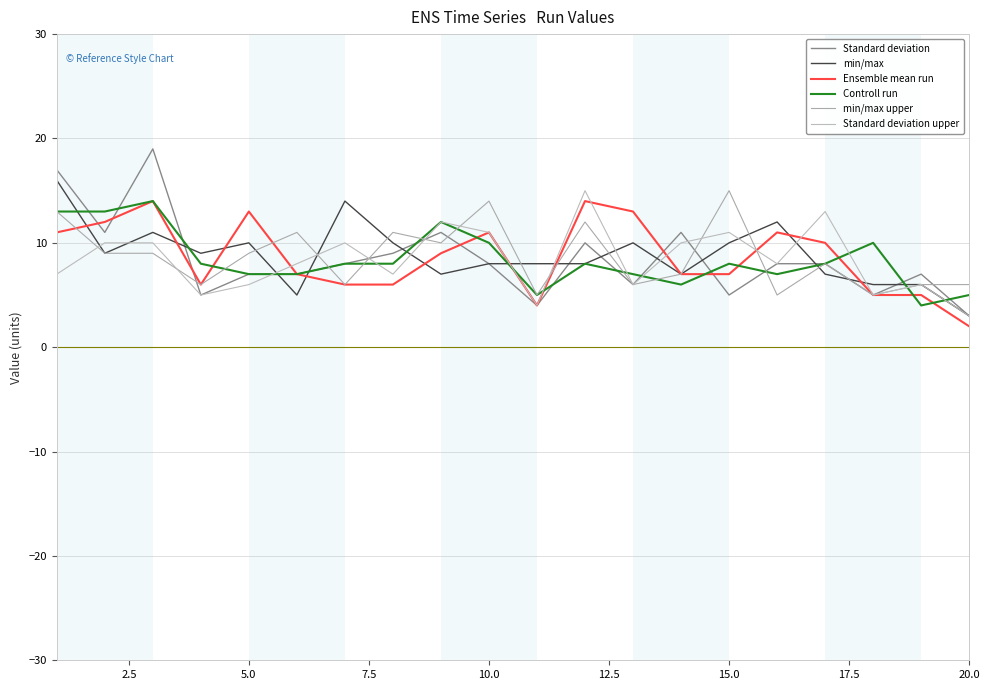

At how many categories does at least one series exceed 3?

20